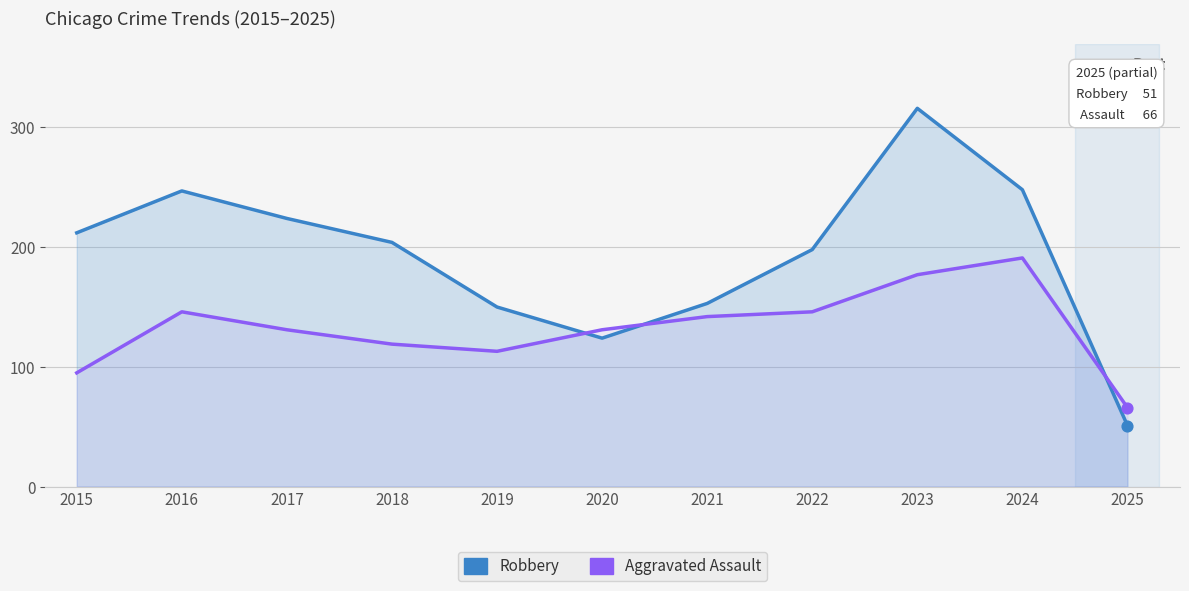

At how many categories does at least one series exceed 149?

9